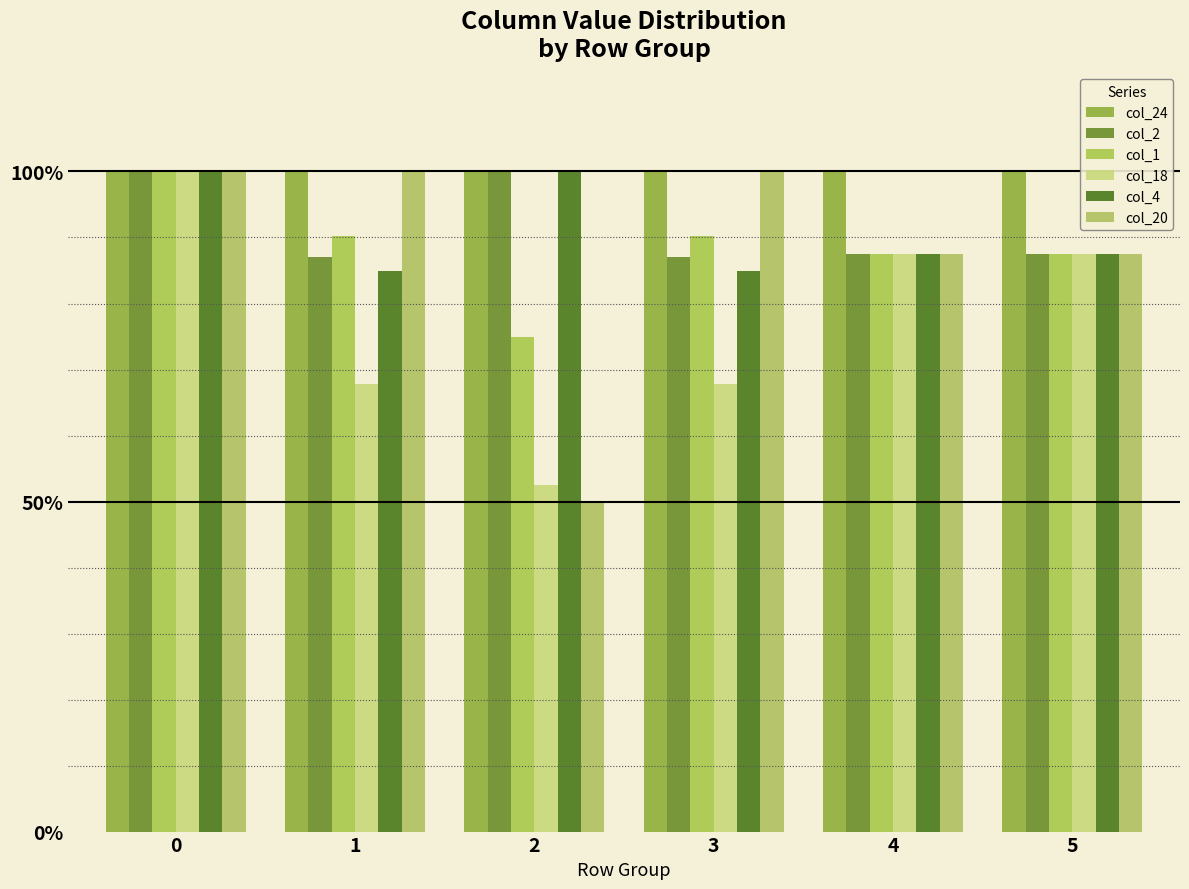

What is the value of the col_1 bar at the 2nd from the left?

0.9